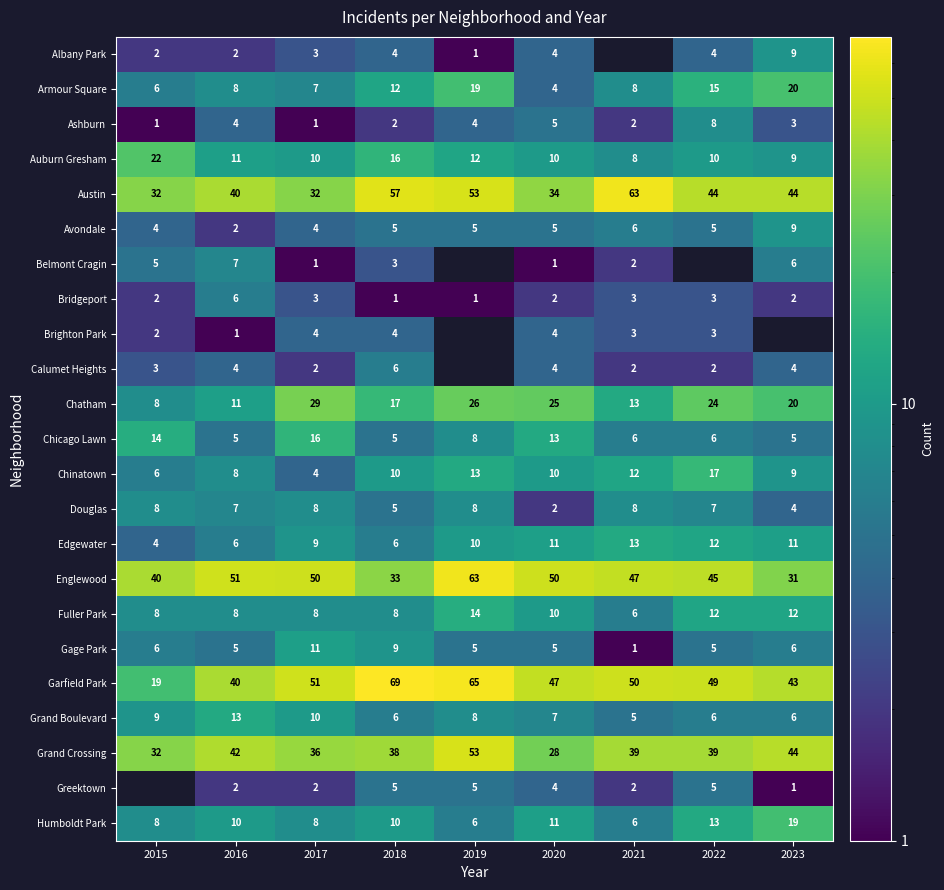

At which category does the chart reach its minimum across all series?

2019